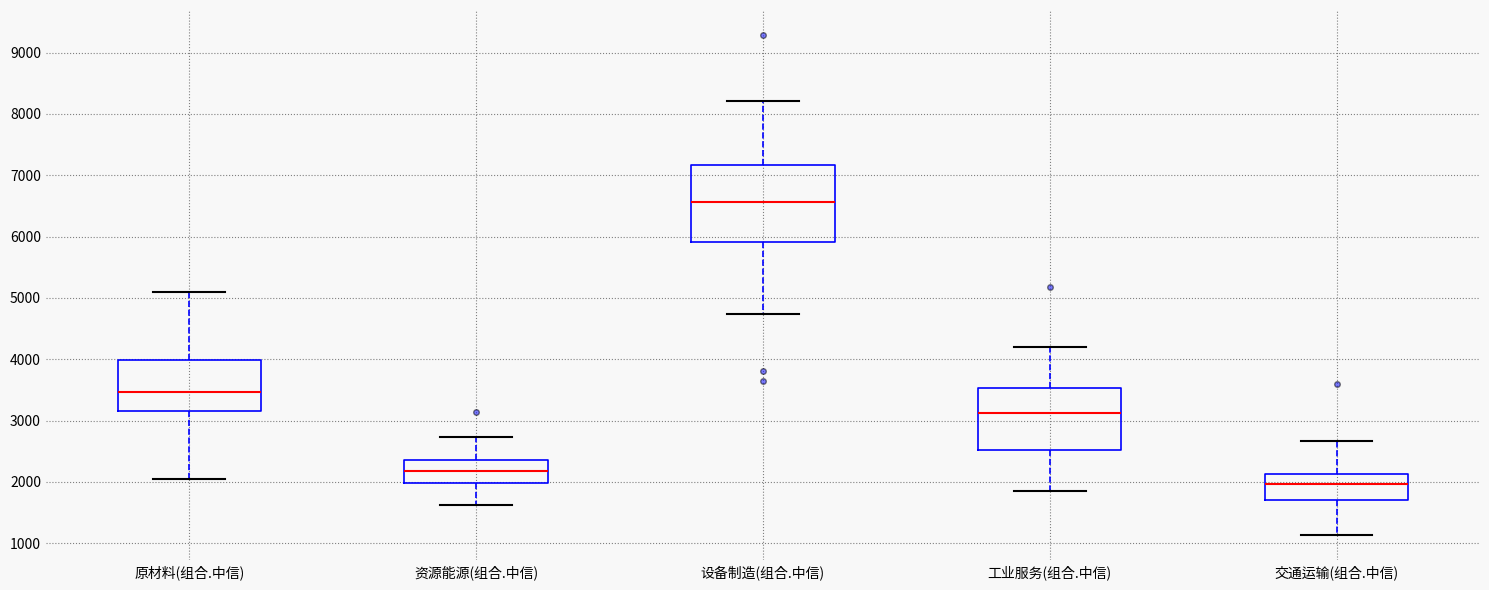

Reading left to right, read every box against the y-axis: the position of its median line, the range the box covers, and the ends of its whiskers. The values are not printed on the chart, so give them approximately, as read against the axis.

原材料(组合.中信): median 3500, box 3200 to 4000, whiskers 2000 to 5100
资源能源(组合.中信): median 2200, box 2000 to 2400, whiskers 1600 to 2700
设备制造(组合.中信): median 6600, box 5900 to 7200, whiskers 4700 to 8200
工业服务(组合.中信): median 3100, box 2500 to 3500, whiskers 1900 to 4200
交通运输(组合.中信): median 2000, box 1700 to 2100, whiskers 1100 to 2700